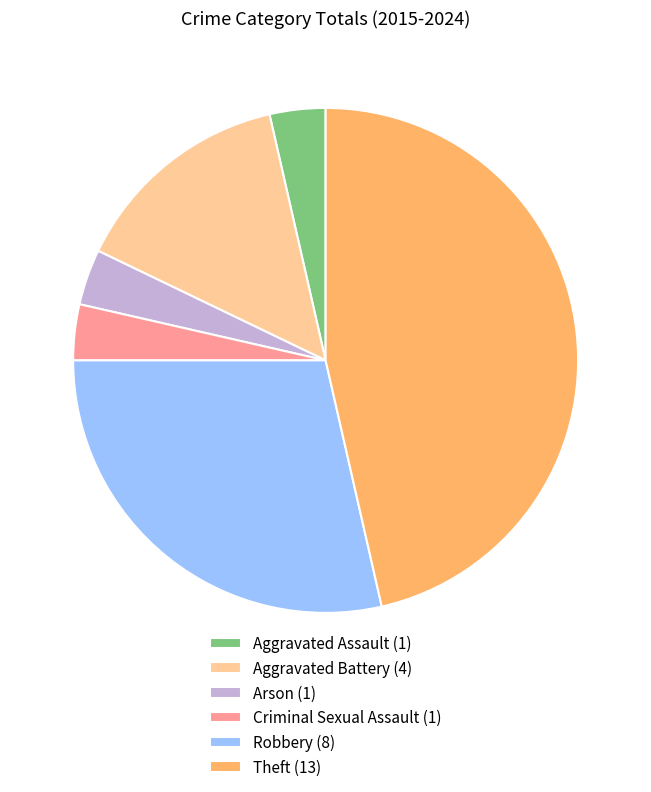

True or false: Aggravated Battery (4) accounts for 14% of the total.

True